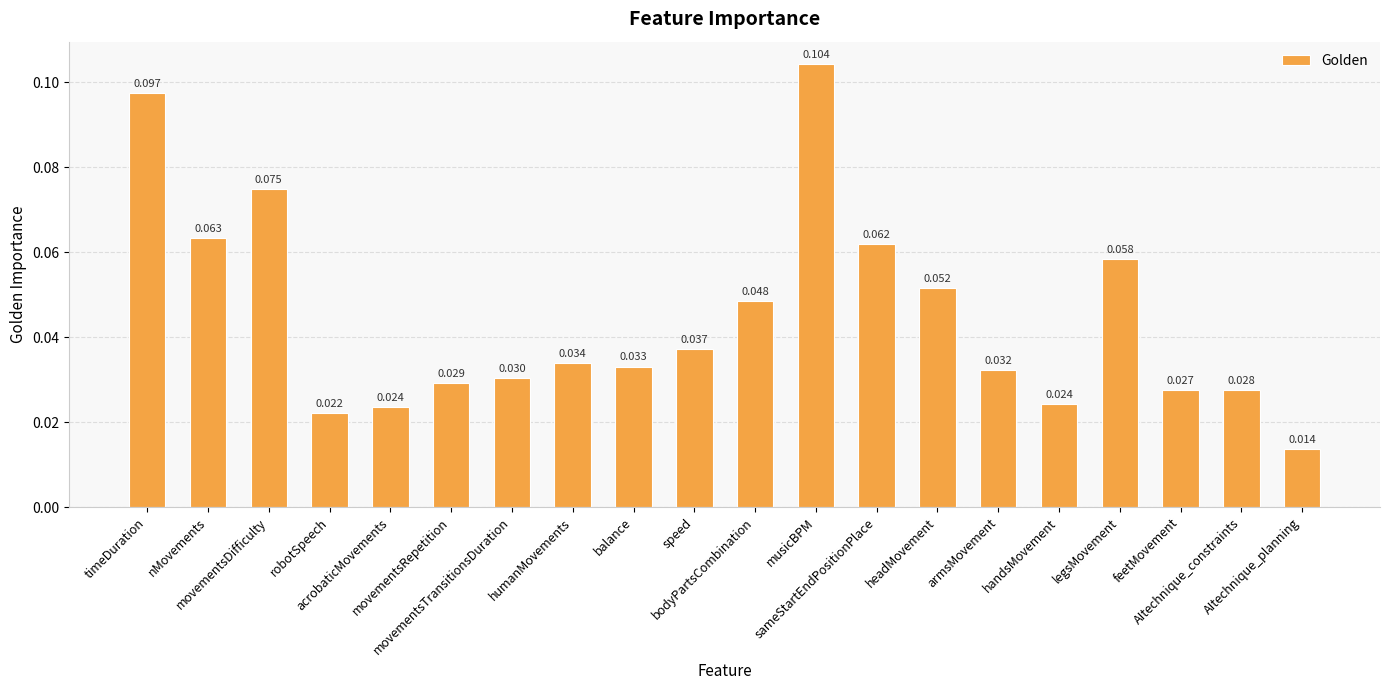

What is the sum of the values at feetMovement and movementsDifficulty?

0.1